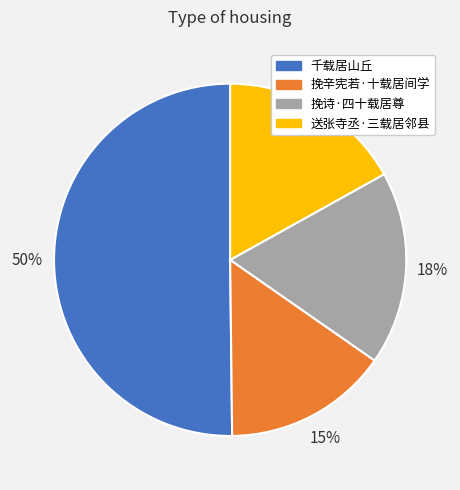

Between 挽辛宪若·十载居间学 and 送张寺丞·三载居邻县, which is larger?

送张寺丞·三载居邻县